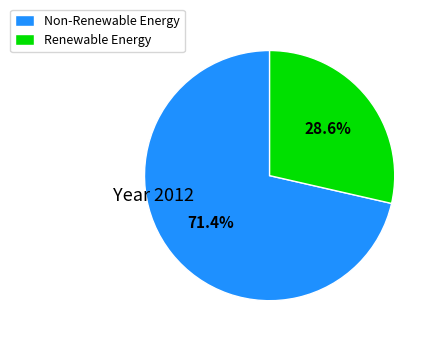

Approximately how many times larger is the value at Renewable Energy compared to Non-Renewable Energy?

0.4